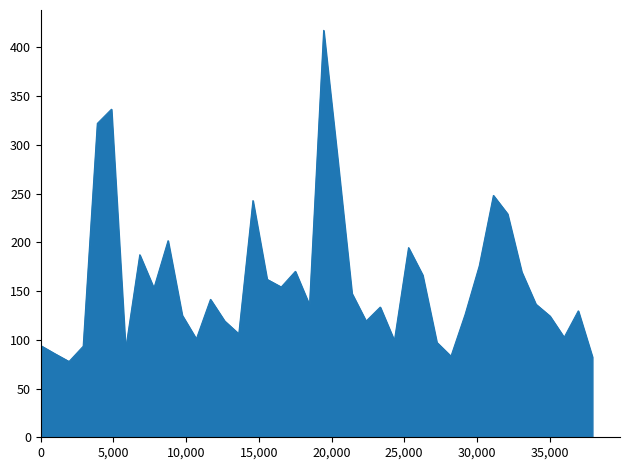

What is the sum of all values?

6366.3